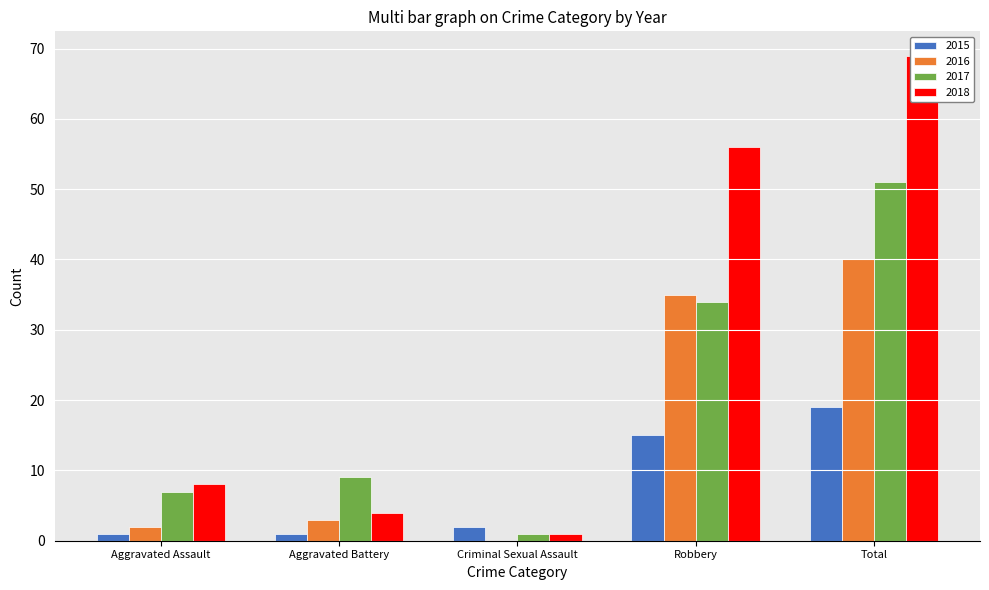

What is the value of the 2018 bar at the 2nd from the left?

4